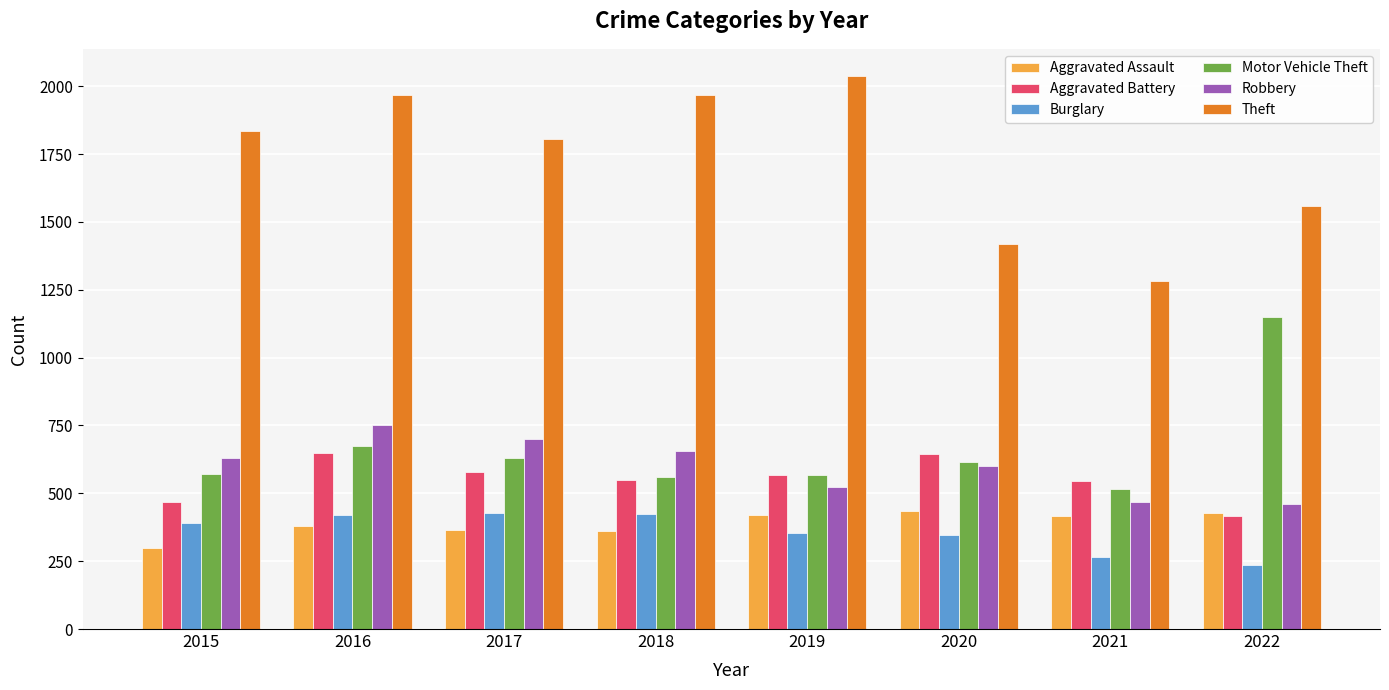

What is the difference between the second highest and minimum values in the Robbery series?

238